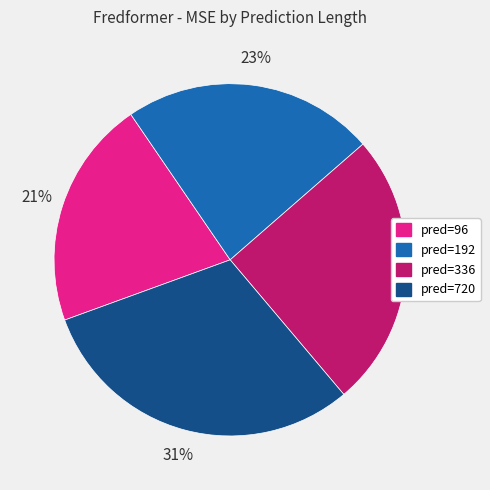

To the nearest percent, what is the average slice percentage?

25%